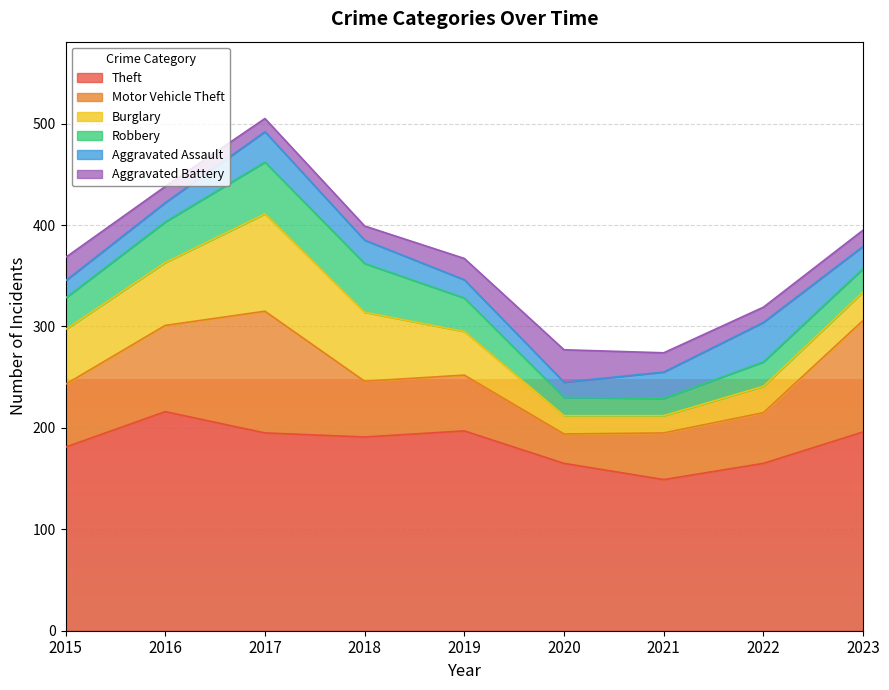

Reading left to right, transcribe all the data shown in this chart.

Theft: 2015=181	2016=216	2017=195	2018=191	2019=197	2020=165	2021=149	2022=165	2023=196
Motor Vehicle Theft: 2015=62	2016=85	2017=120	2018=55	2019=55	2020=29	2021=46	2022=50	2023=110
Burglary: 2015=54	2016=62	2017=96	2018=68	2019=43	2020=18	2021=17	2022=26	2023=28
Robbery: 2015=31	2016=40	2017=51	2018=48	2019=33	2020=18	2021=17	2022=24	2023=23
Aggravated Assault: 2015=17	2016=19	2017=30	2018=23	2019=18	2020=15	2021=26	2022=39	2023=22
Aggravated Battery: 2015=23	2016=16	2017=13	2018=14	2019=21	2020=32	2021=19	2022=15	2023=16